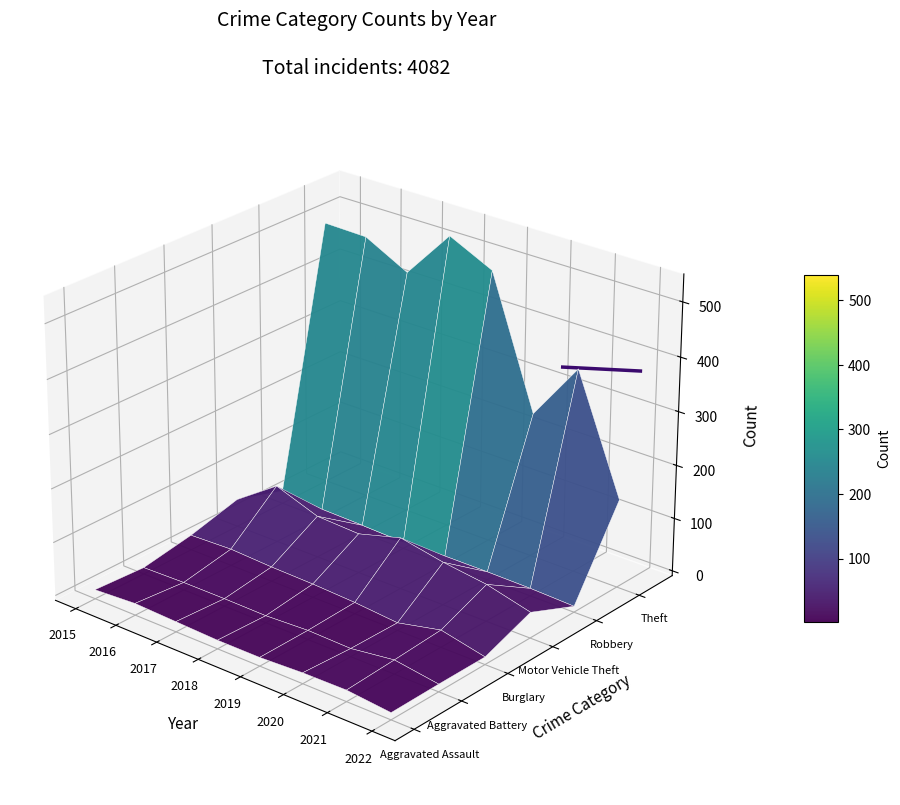

Is it true that the value at 2016 is 0.0?

False